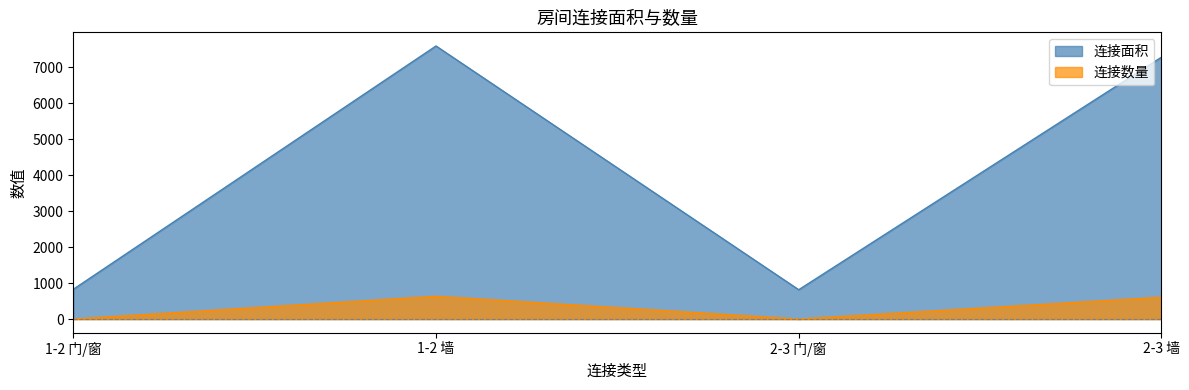

The 连接面积 series shows 10032 at 1-2 墙. True or false?

False